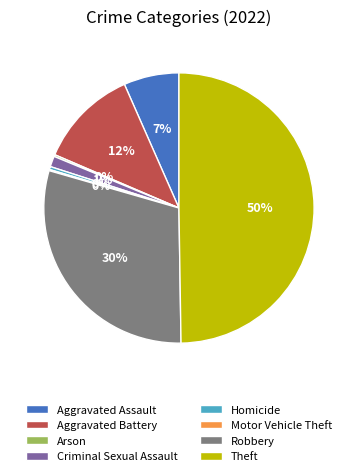

True or false: Criminal Sexual Assault accounts for 1% of the total.

True